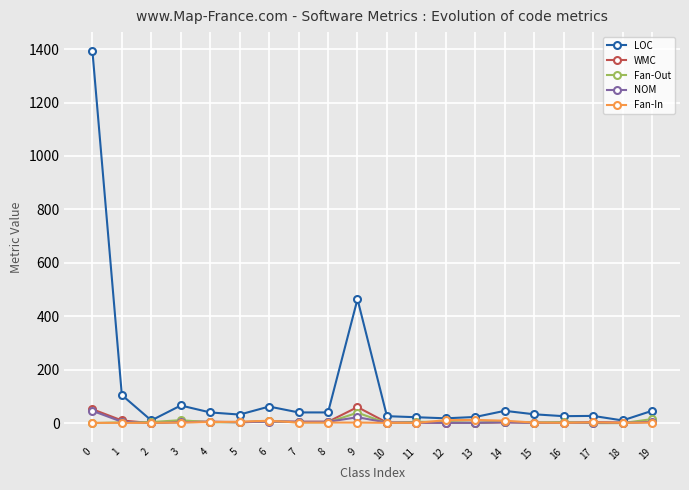

How many lines are shown in the chart?

5